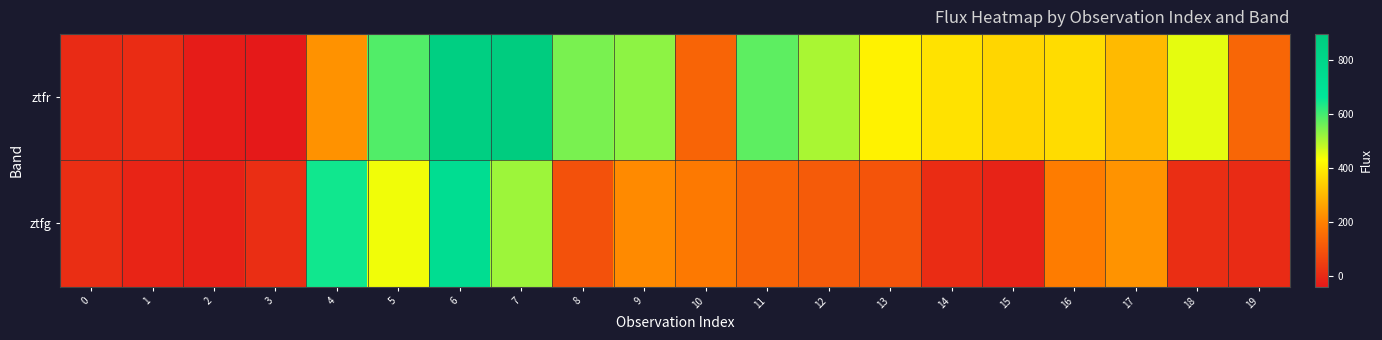

Reading left to right, what are all the values shown in this chart?

ztfr: 0=3.4	1=7.2	2=-31.2	3=-39.8	4=229.1	5=587.2	6=865.7	7=896.8	8=549.6	9=533.2	10=134.9	11=576.5	12=506.3	13=404.3	14=375.2	15=354.4	16=366.1	17=300.6	18=452.9	19=135.9
ztfg: 0=8.0	1=-13.0	2=-18.6	3=9.7	4=644.8	5=441.1	6=732.3	7=518.8	8=88.8	9=212.9	10=179.7	11=135.8	12=112.5	13=98.1	14=6.3	15=-15.0	16=189.1	17=232.8	18=8.0	19=3.4